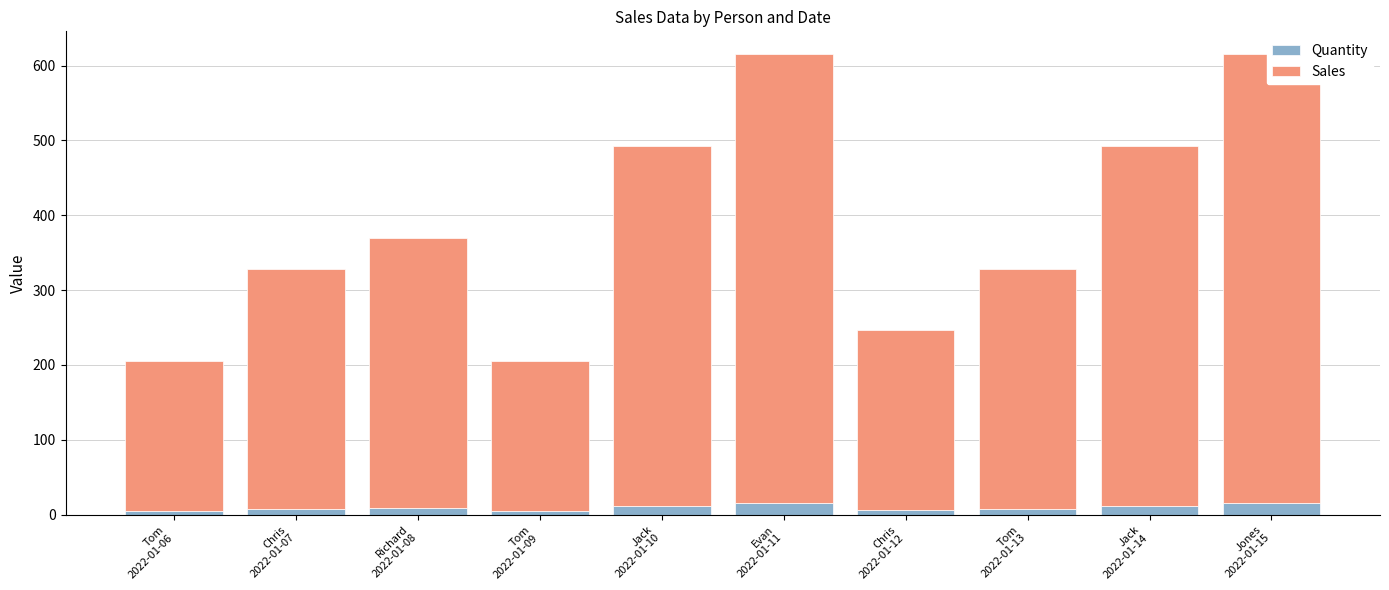

What is the difference between the second highest and second lowest values in the Quantity series?

10